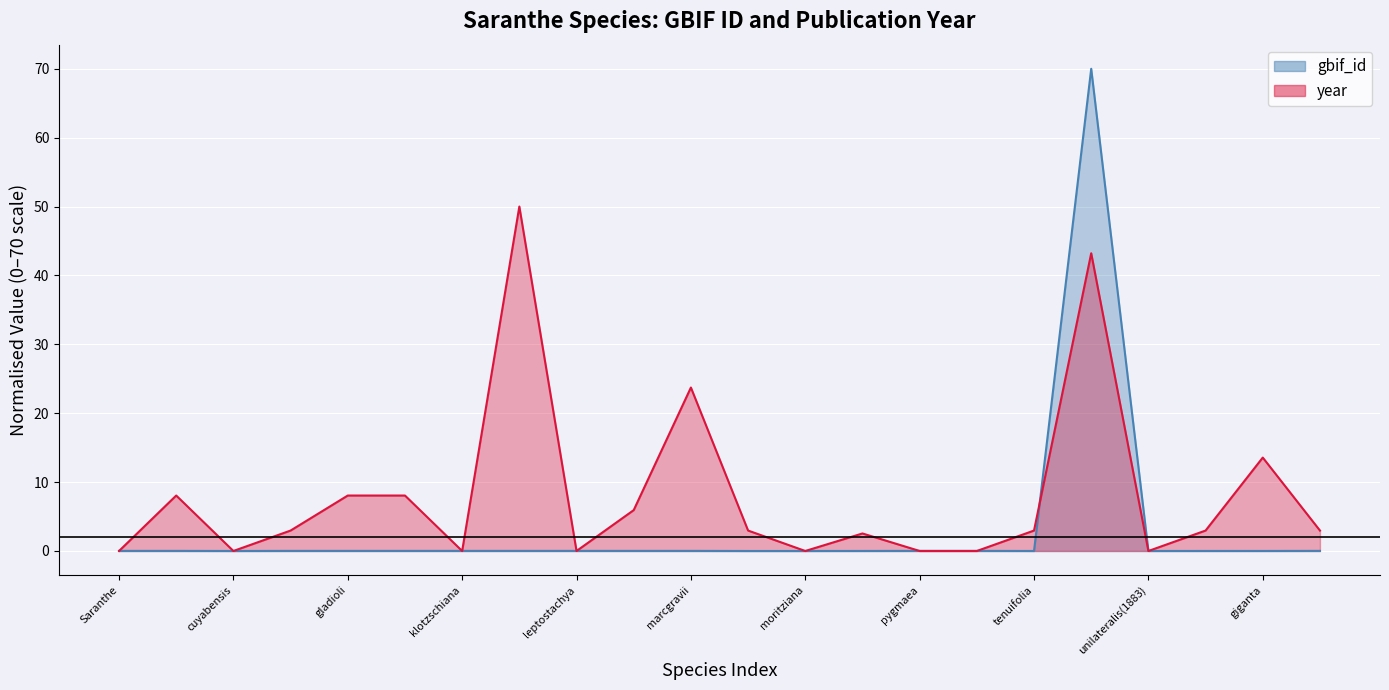

True or false: gbif_id and year intersect in this chart.

True